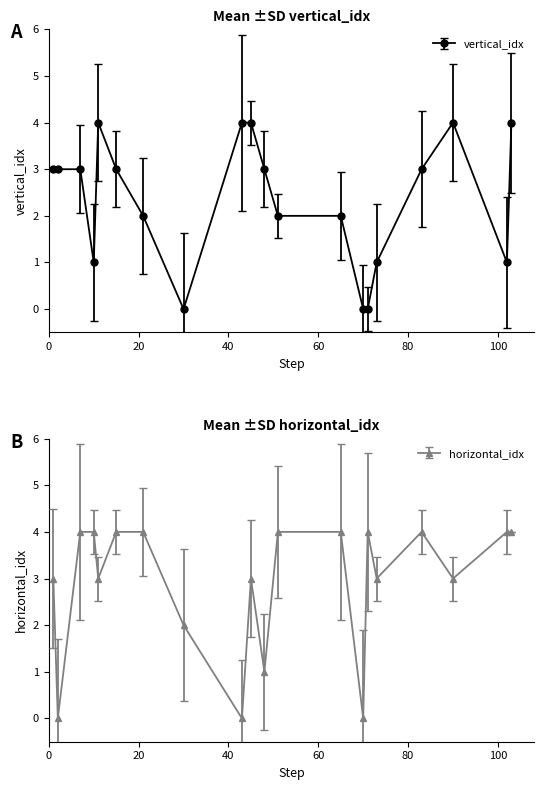

Does the chart display data point markers on the line(s)?

Yes